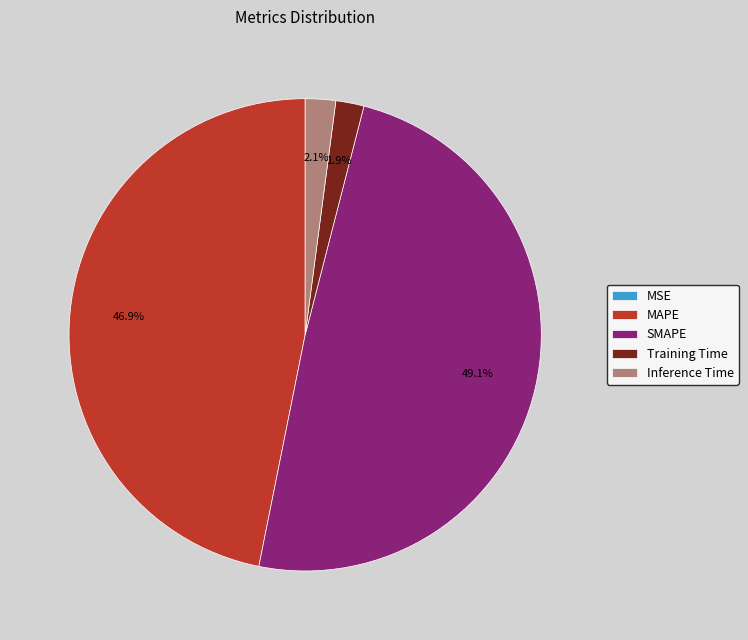

To the nearest percent, what is the average slice percentage?

20%